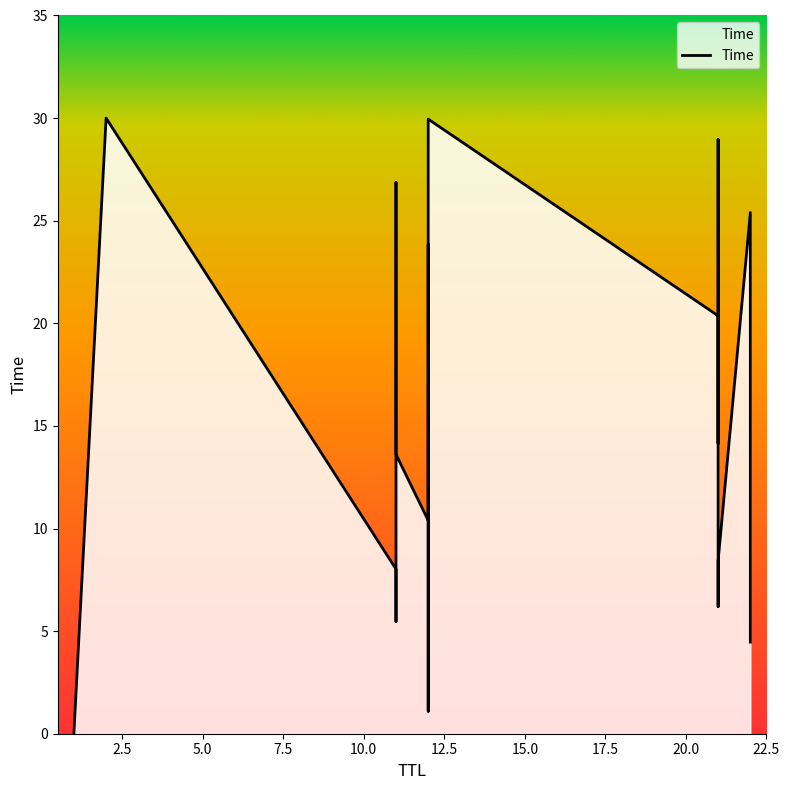

Reading right to left, extract all data points from this chart.

4.5	10.9	25.4	8.4	6.2	29.0	14.1	20.4	30.0	1.1	23.9	10.4	13.6	26.9	18.9	5.5	8.0	30.0	0.0